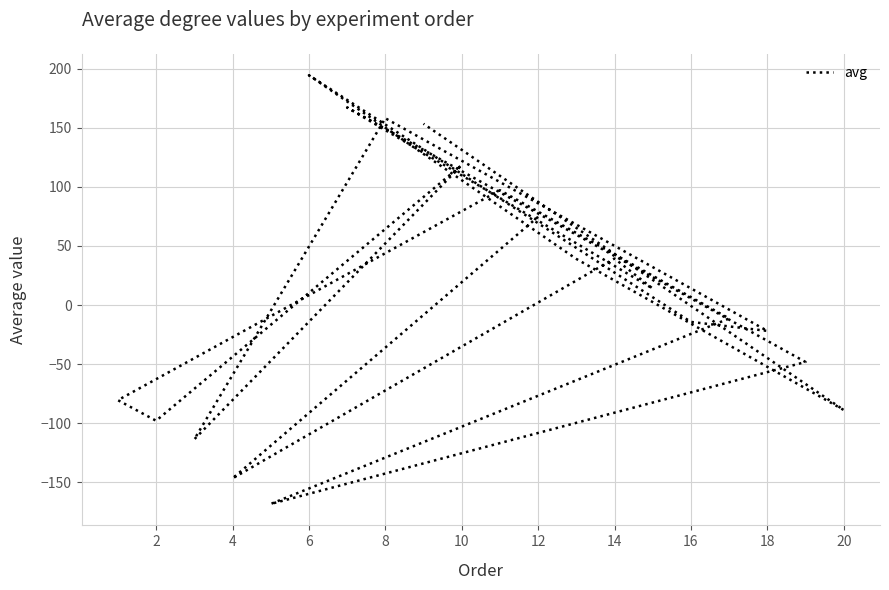

At which category does the data reach its first local valley?

4